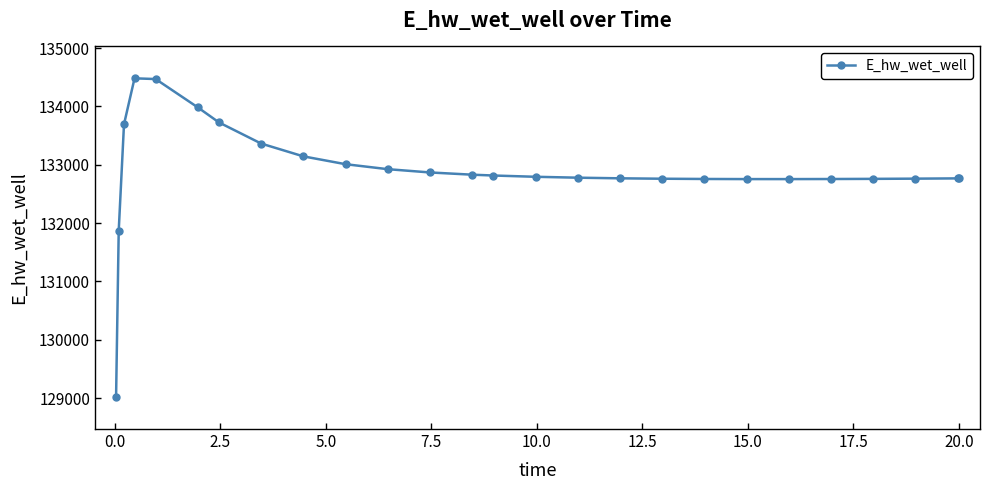

How many data points does each series have?

26